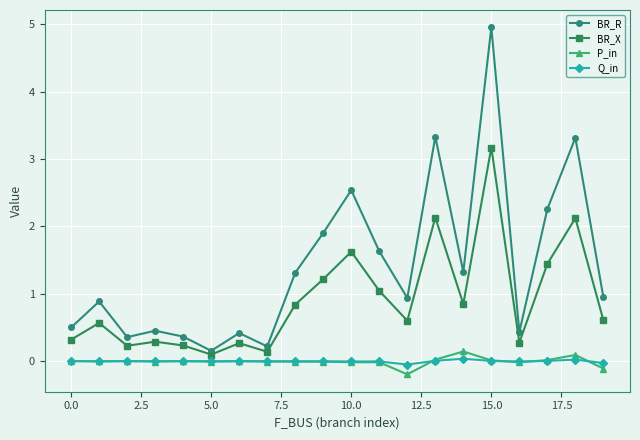

What is the difference between the second highest and second lowest values in the P_in series?

0.2